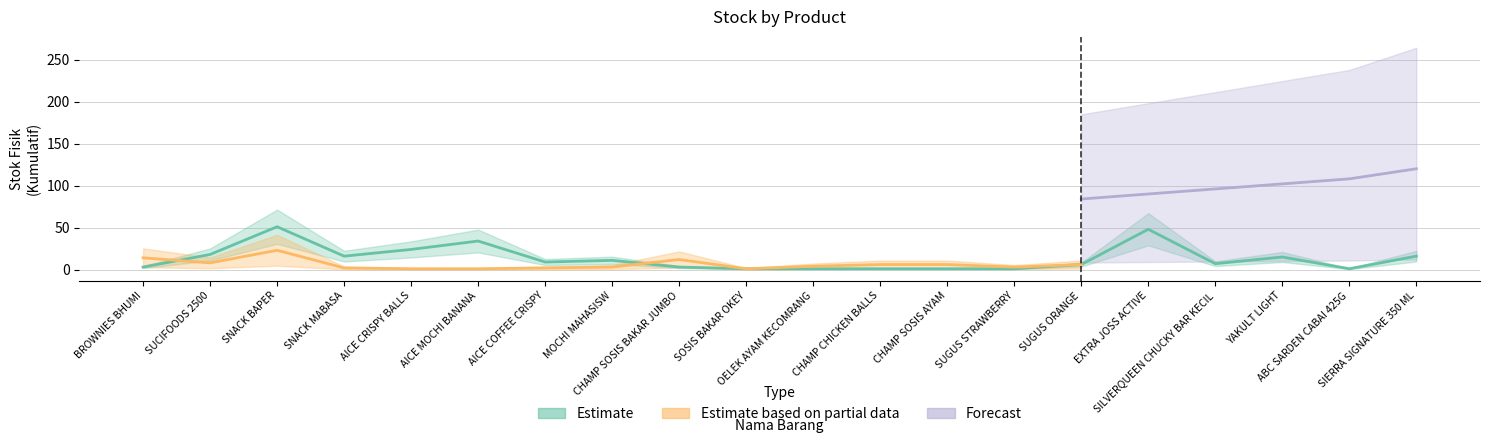

The value of Forecast at SUCIFOODS 2500 is 2. True or false?

False